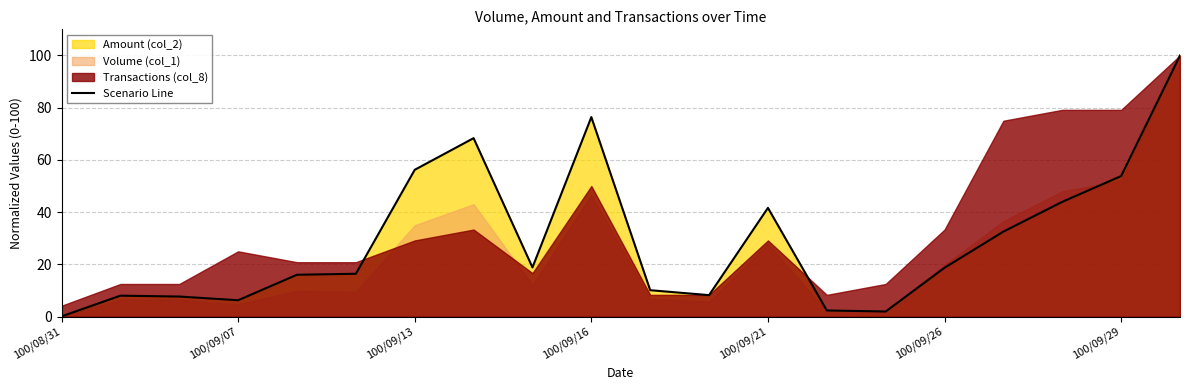

Is it true that Scenario Line equals 19.2 at 100/09/16?

False